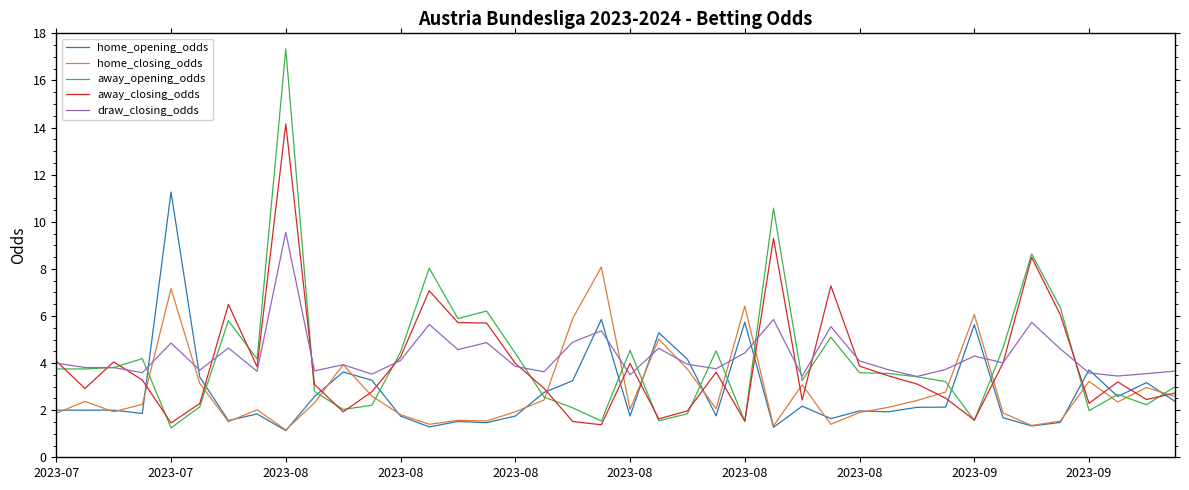

What is the minimum value for home_opening_odds?

1.1